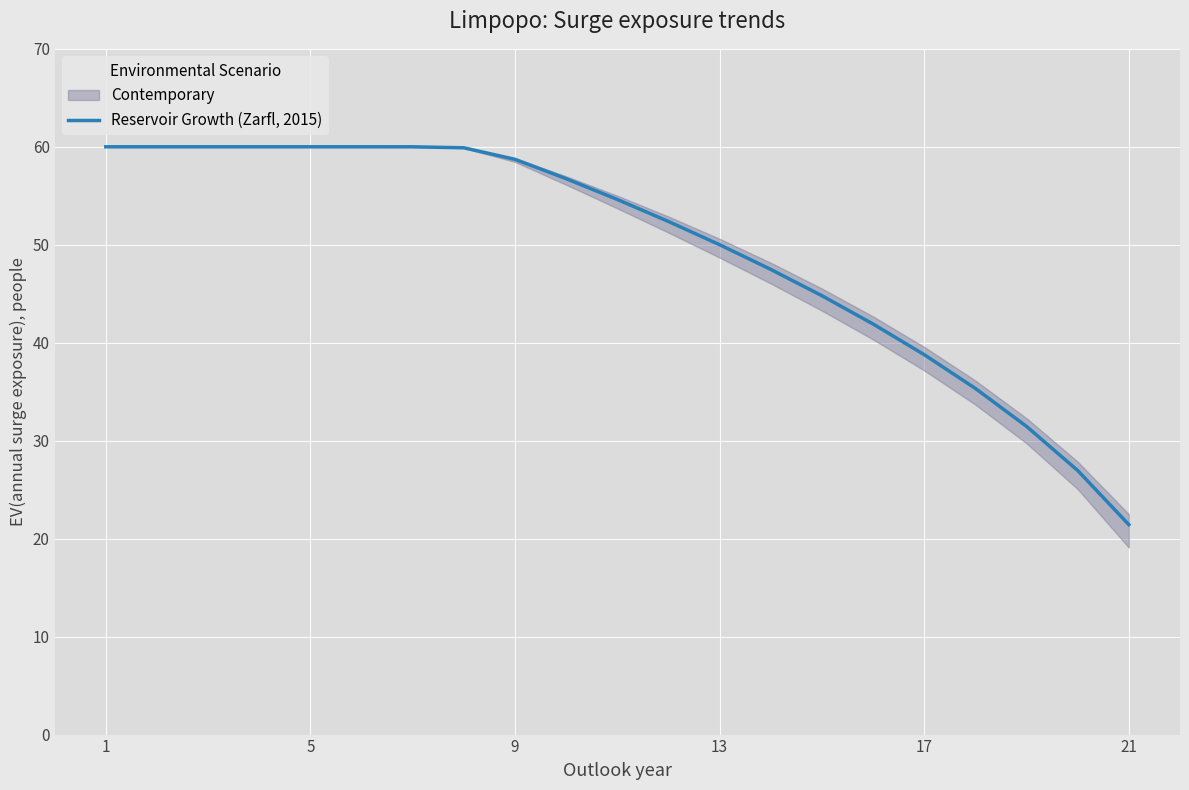

True or false: Reservoir Growth (Zarfl, 2015) has a value of 34.8 at 21.

False